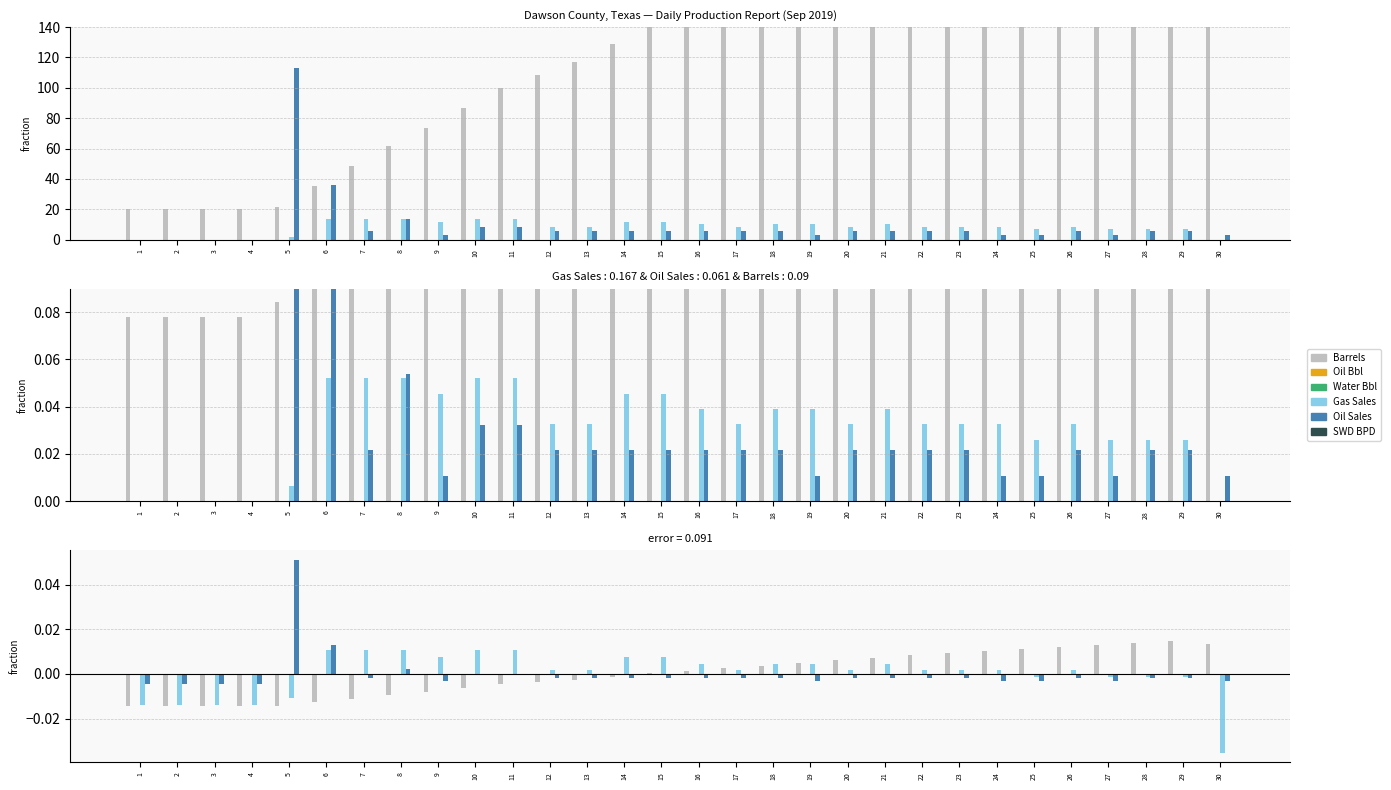

Rank the series at 14 from highest to lowest value.

Gas Sales, Oil Bbl, Water Bbl, SWD BPD, Barrels, Oil Sales